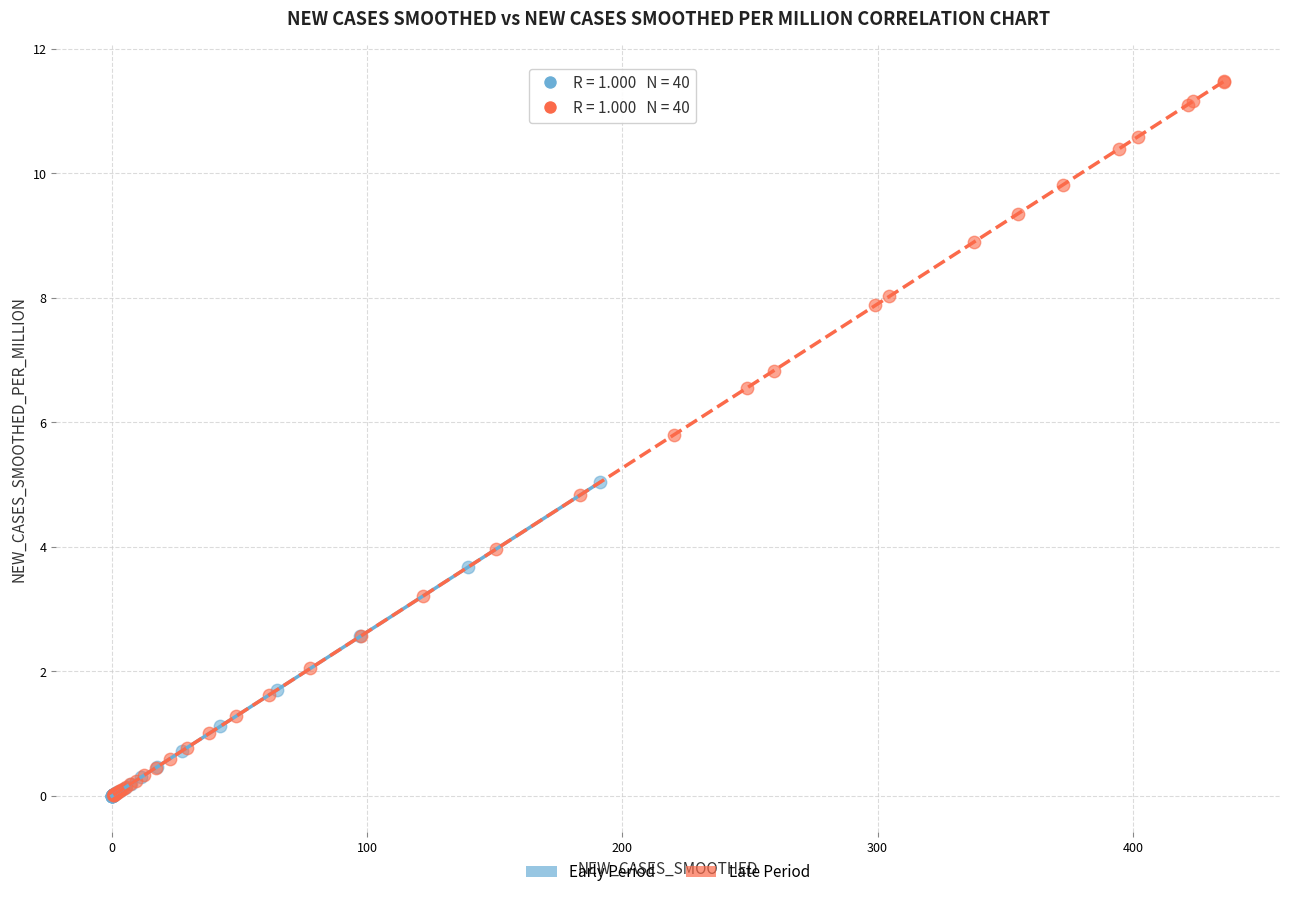

What are all the series names shown in the legend?

Early Period, Late Period